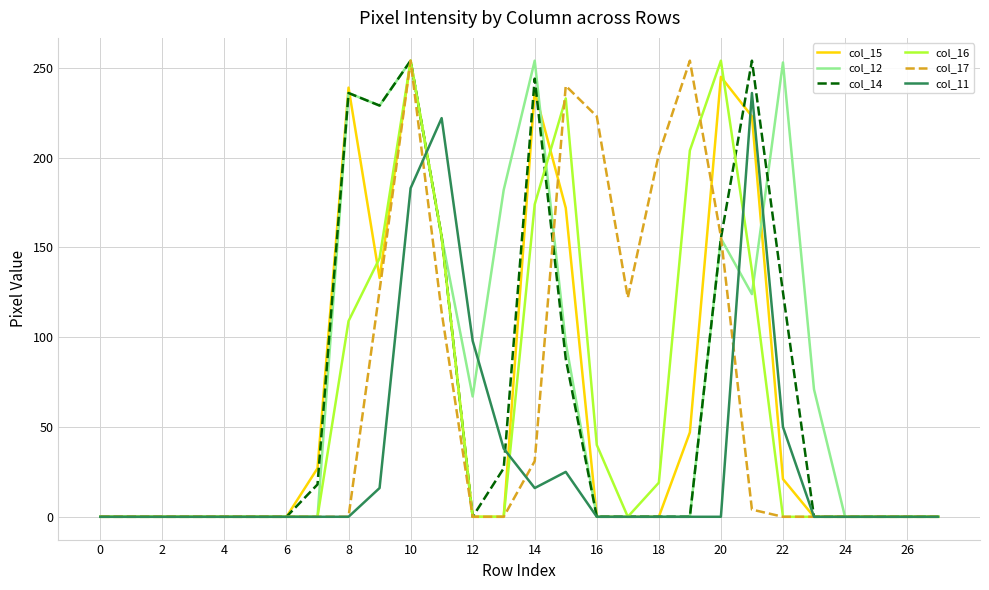

What is the greatest value displayed?

254